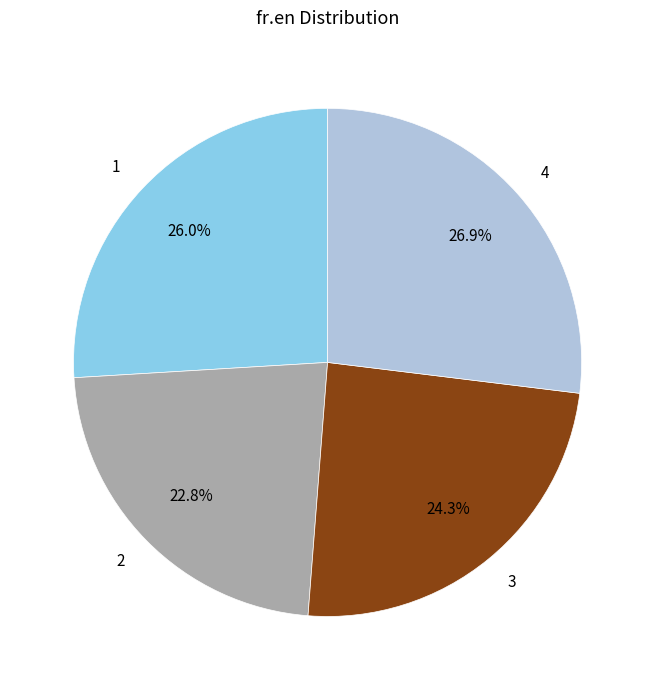

To the nearest percent, what is the difference between the largest and smallest slice percentages?

4%